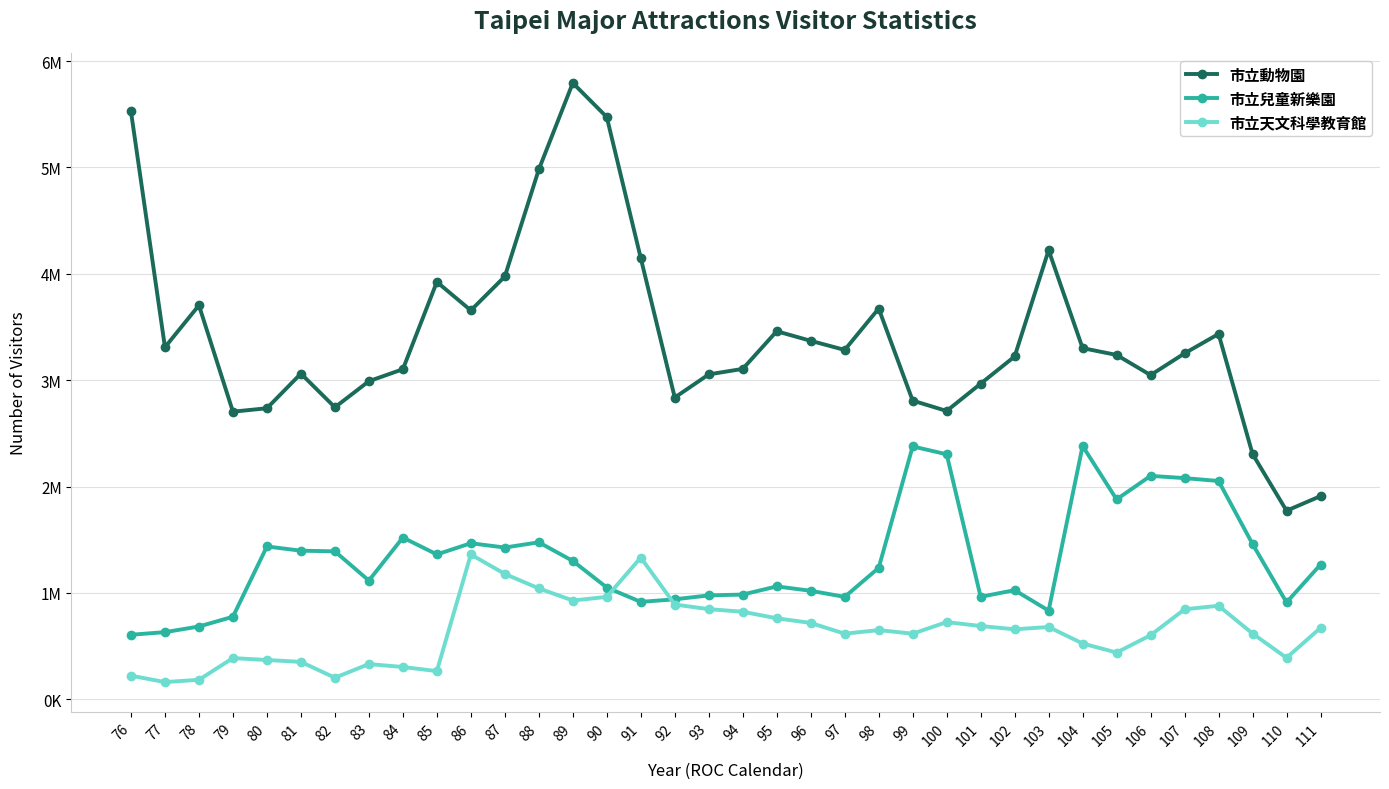

What are all the series names shown in the legend?

市立動物園, 市立兒童新樂園, 市立天文科學教育館